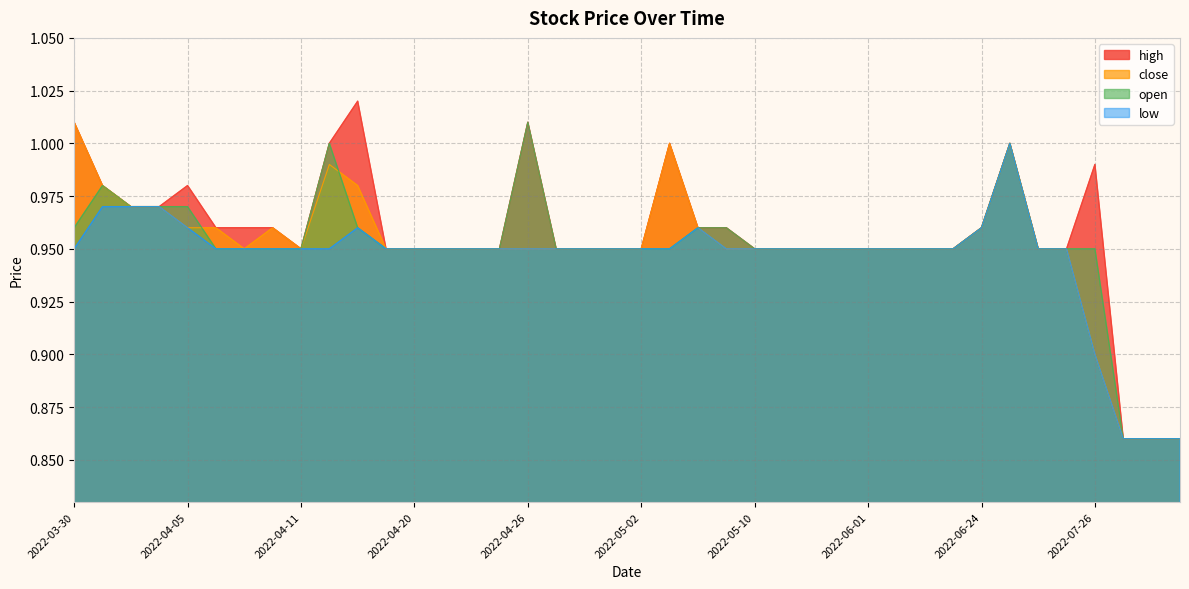

Reading left to right, what are all the values shown in this chart?

low: 2022-03-30=0.9	2022-03-31=1.0	2022-04-01=1.0	2022-04-04=1.0	2022-04-05=1.0	2022-04-06=0.9	2022-04-07=0.9	2022-04-08=0.9	2022-04-11=0.9	2022-04-12=0.9	2022-04-13=1.0	2022-04-19=0.9	2022-04-20=0.9	2022-04-21=0.9	2022-04-22=0.9	2022-04-25=0.9	2022-04-26=0.9	2022-04-27=0.9	2022-04-28=0.9	2022-04-29=0.9	2022-05-02=0.9	2022-05-04=0.9	2022-05-05=1.0	2022-05-06=0.9	2022-05-10=0.9	2022-05-13=0.9	2022-05-27=0.9	2022-05-30=0.9	2022-06-01=0.9	2022-06-14=0.9	2022-06-15=0.9	2022-06-20=0.9	2022-06-24=1.0	2022-06-28=1.0	2022-07-06=0.9	2022-07-22=0.9	2022-07-26=0.9	2022-08-08=0.9	2022-08-12=0.9	2022-08-26=0.9
open: 2022-03-30=1.0	2022-03-31=1.0	2022-04-01=1.0	2022-04-04=1.0	2022-04-05=1.0	2022-04-06=0.9	2022-04-07=0.9	2022-04-08=0.9	2022-04-11=0.9	2022-04-12=1.0	2022-04-13=1.0	2022-04-19=0.9	2022-04-20=0.9	2022-04-21=0.9	2022-04-22=0.9	2022-04-25=0.9	2022-04-26=1.0	2022-04-27=0.9	2022-04-28=0.9	2022-04-29=0.9	2022-05-02=0.9	2022-05-04=0.9	2022-05-05=1.0	2022-05-06=1.0	2022-05-10=0.9	2022-05-13=0.9	2022-05-27=0.9	2022-05-30=0.9	2022-06-01=0.9	2022-06-14=0.9	2022-06-15=0.9	2022-06-20=0.9	2022-06-24=1.0	2022-06-28=1.0	2022-07-06=0.9	2022-07-22=0.9	2022-07-26=0.9	2022-08-08=0.9	2022-08-12=0.9	2022-08-26=0.9
close: 2022-03-30=1.0	2022-03-31=1.0	2022-04-01=1.0	2022-04-04=1.0	2022-04-05=1.0	2022-04-06=1.0	2022-04-07=0.9	2022-04-08=1.0	2022-04-11=0.9	2022-04-12=1.0	2022-04-13=1.0	2022-04-19=0.9	2022-04-20=0.9	2022-04-21=0.9	2022-04-22=0.9	2022-04-25=0.9	2022-04-26=0.9	2022-04-27=0.9	2022-04-28=0.9	2022-04-29=0.9	2022-05-02=0.9	2022-05-04=1.0	2022-05-05=1.0	2022-05-06=0.9	2022-05-10=0.9	2022-05-13=0.9	2022-05-27=0.9	2022-05-30=0.9	2022-06-01=0.9	2022-06-14=0.9	2022-06-15=0.9	2022-06-20=0.9	2022-06-24=1.0	2022-06-28=1.0	2022-07-06=0.9	2022-07-22=0.9	2022-07-26=0.9	2022-08-08=0.9	2022-08-12=0.9	2022-08-26=0.9
high: 2022-03-30=1.0	2022-03-31=1.0	2022-04-01=1.0	2022-04-04=1.0	2022-04-05=1.0	2022-04-06=1.0	2022-04-07=1.0	2022-04-08=1.0	2022-04-11=0.9	2022-04-12=1.0	2022-04-13=1.0	2022-04-19=0.9	2022-04-20=0.9	2022-04-21=0.9	2022-04-22=0.9	2022-04-25=0.9	2022-04-26=1.0	2022-04-27=0.9	2022-04-28=0.9	2022-04-29=0.9	2022-05-02=0.9	2022-05-04=1.0	2022-05-05=1.0	2022-05-06=1.0	2022-05-10=0.9	2022-05-13=0.9	2022-05-27=0.9	2022-05-30=0.9	2022-06-01=0.9	2022-06-14=0.9	2022-06-15=0.9	2022-06-20=0.9	2022-06-24=1.0	2022-06-28=1.0	2022-07-06=0.9	2022-07-22=0.9	2022-07-26=1.0	2022-08-08=0.9	2022-08-12=0.9	2022-08-26=0.9